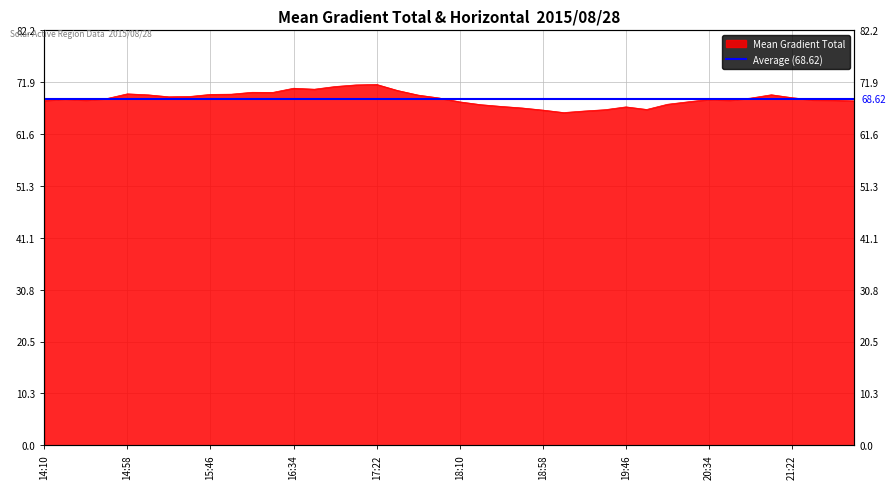

Which has a higher value, 2015/08/28 16:58 or 2015/08/28 15:58?

2015/08/28 16:58